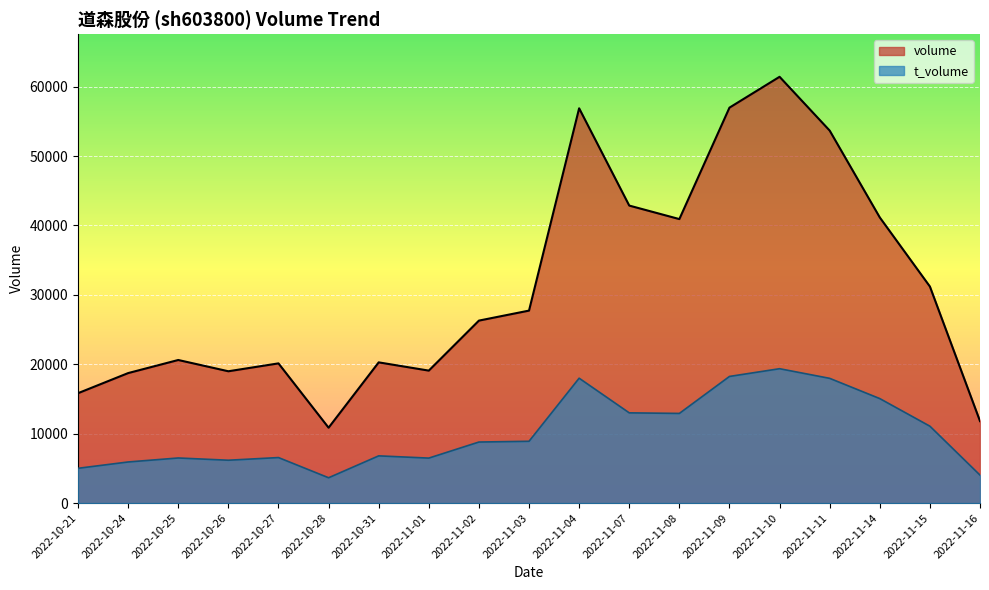

What position from the right is 2022-11-01?

12